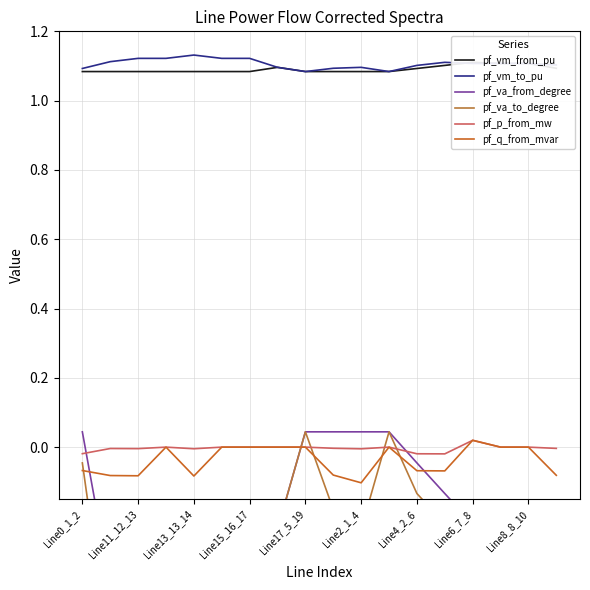

Reading right to left, extract all data points from this chart.

pf_vm_from_pu: 1.1	1.1	1.1	1.1	1.1	1.1	1.1	1.1	1.1	1.1	1.1	1.1	1.1	1.1	1.1	1.1	1.1	1.1
pf_vm_to_pu: 1.1	1.1	1.1	1.1	1.1	1.1	1.1	1.1	1.1	1.1	1.1	1.1	1.1	1.1	1.1	1.1	1.1	1.1
pf_va_from_degree: -0.2	-0.3	-0.3	-0.2	-0.1	-0.0	0.0	0.0	0.0	0.0	-0.2	-0.8	-0.8	-0.8	-0.8	-0.6	-0.4	0.0
pf_va_to_degree: -0.4	-0.3	-0.3	-0.3	-0.2	-0.1	0.0	-0.2	-0.2	0.0	-0.2	-0.8	-0.8	-1.0	-0.8	-0.8	-0.6	-0.0
pf_p_from_mw: -0.0	0.0	0.0	0.0	-0.0	-0.0	0.0	-0.0	-0.0	0.0	0.0	0.0	0.0	-0.0	0.0	-0.0	-0.0	-0.0
pf_q_from_mvar: -0.1	0.0	0.0	0.0	-0.1	-0.1	0.0	-0.1	-0.1	0.0	0.0	0.0	0.0	-0.1	0.0	-0.1	-0.1	-0.1